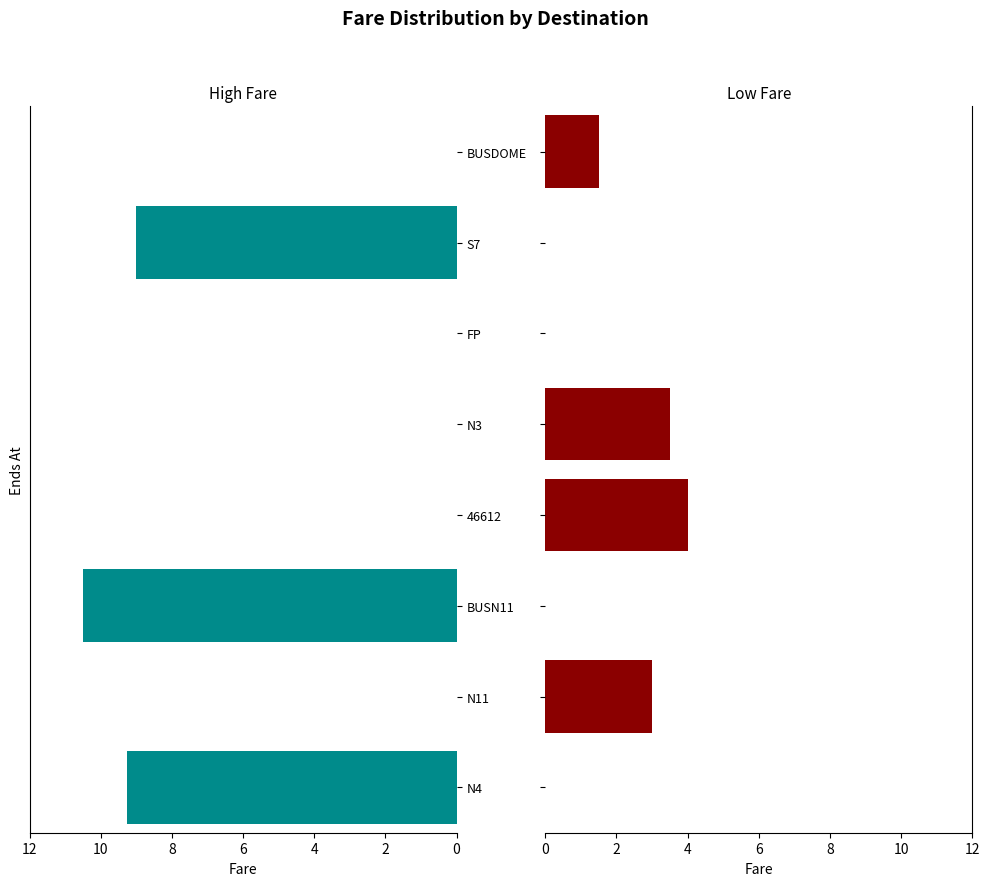

How many bars are there in total?

16